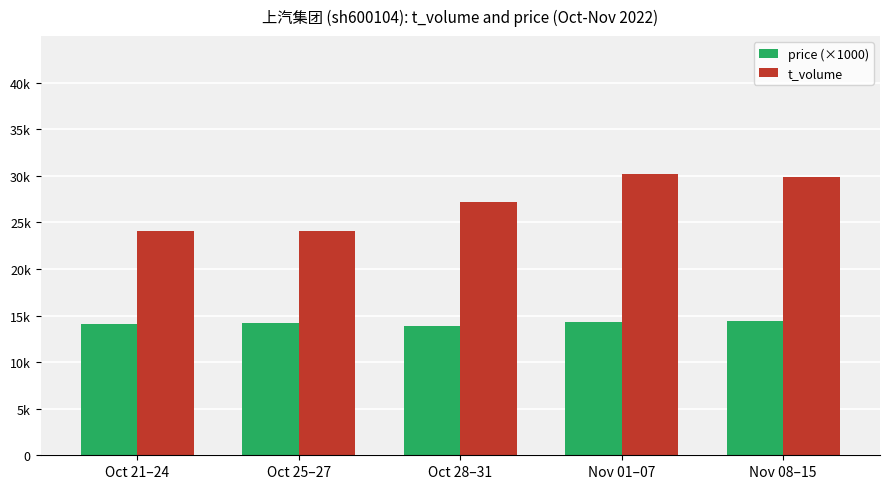

What are all the series names shown in the legend?

price (×1000), t_volume